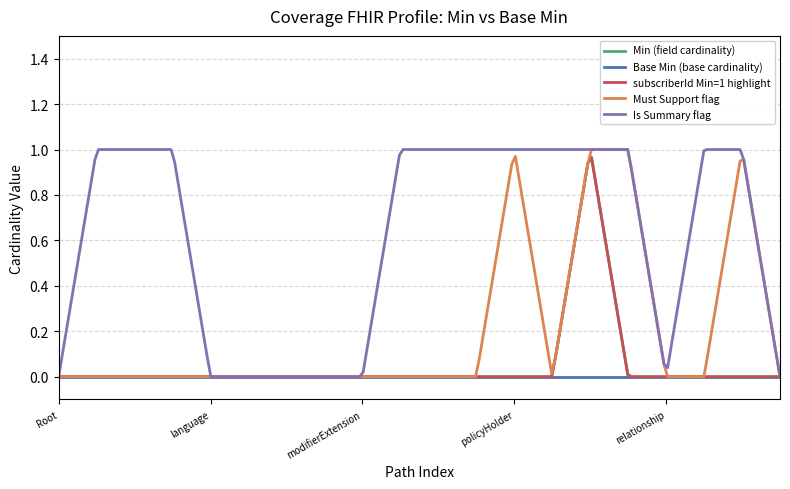

Is this an area chart (filled region under the line)?

No